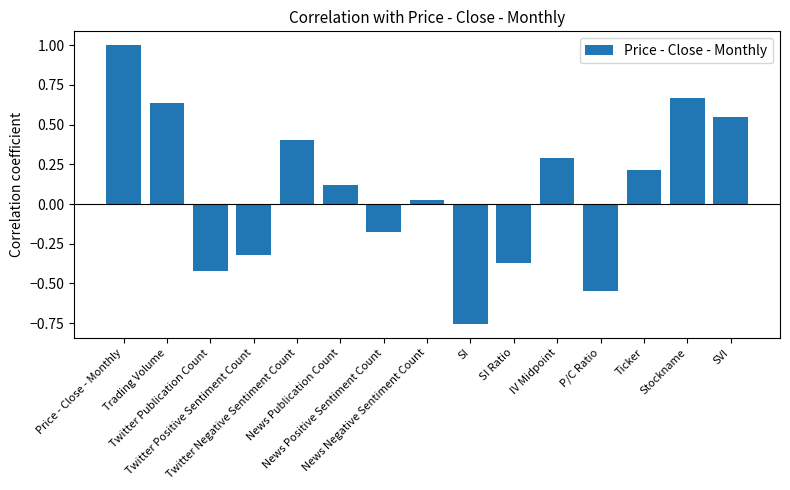

What is the difference between the maximum and second lowest values?

1.5